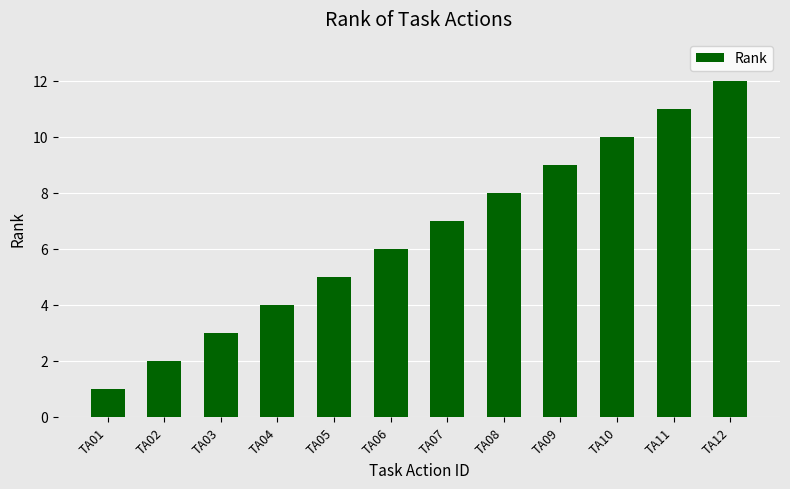

What is the change in value from TA02 to TA03?

+1